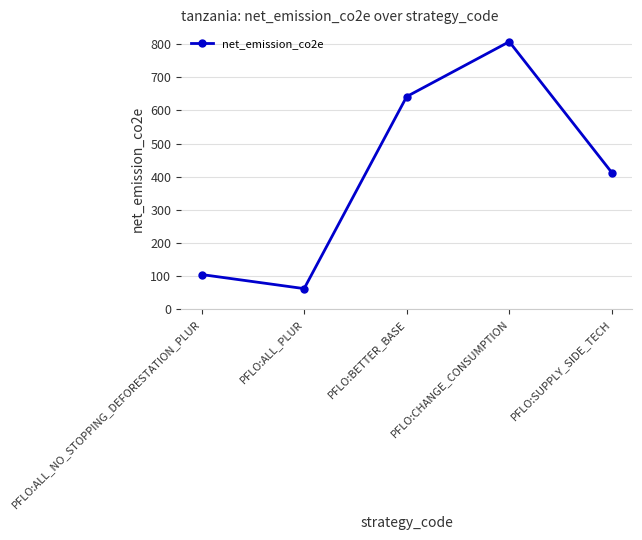

How many values are below 412?

2